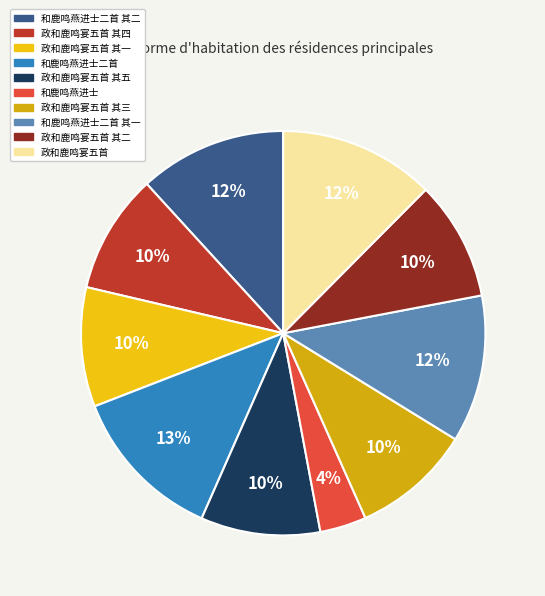

Which category has the smallest portion of the pie?

和鹿鸣燕进士